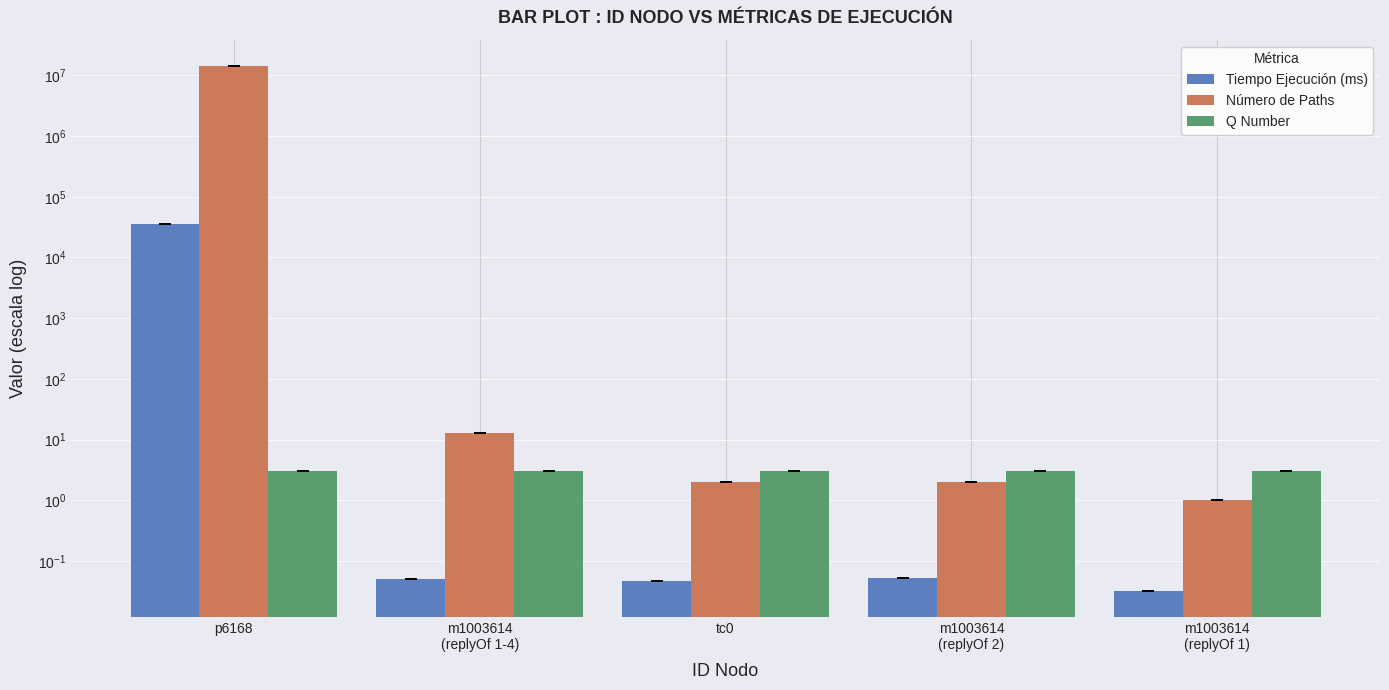

What is the label of the 3rd bar from the right?

tc0